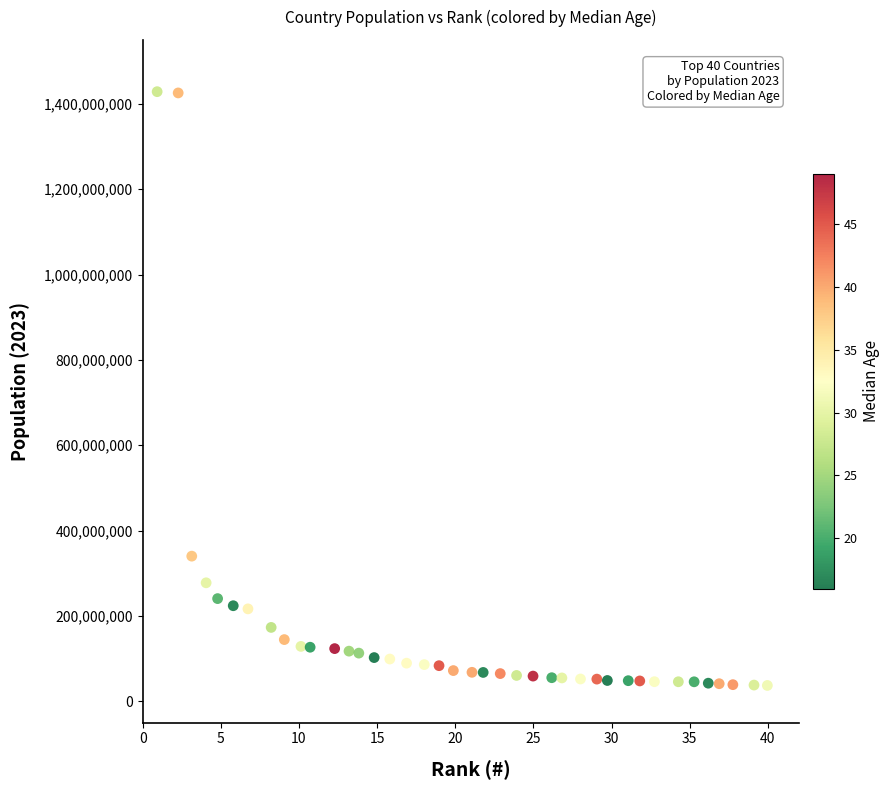

What Y value in the scatter plot is closest to 732787344?

339996563